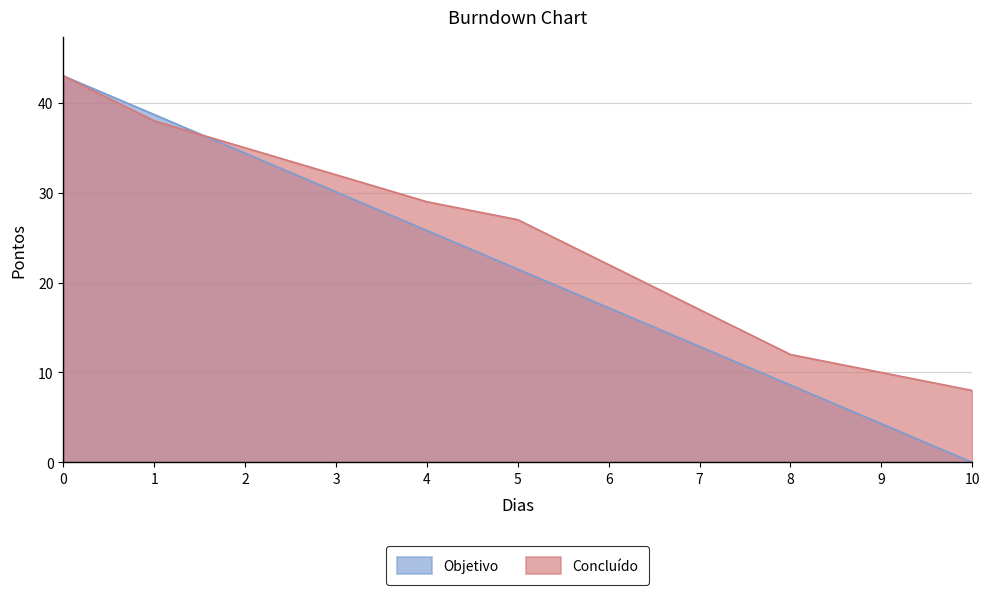

What is the value of the Objetivo point at the 9th from the left?

8.6